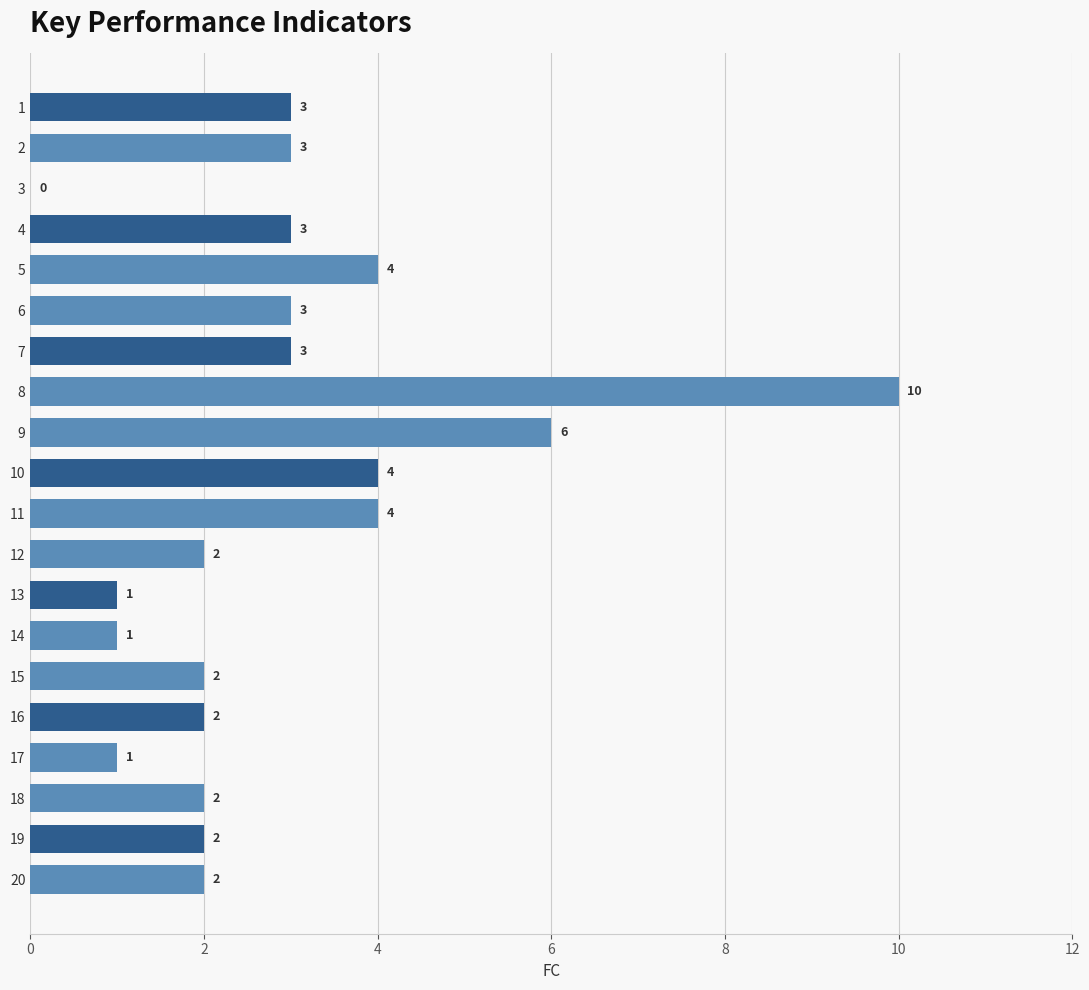

The value at 13 is 1. True or false?

True